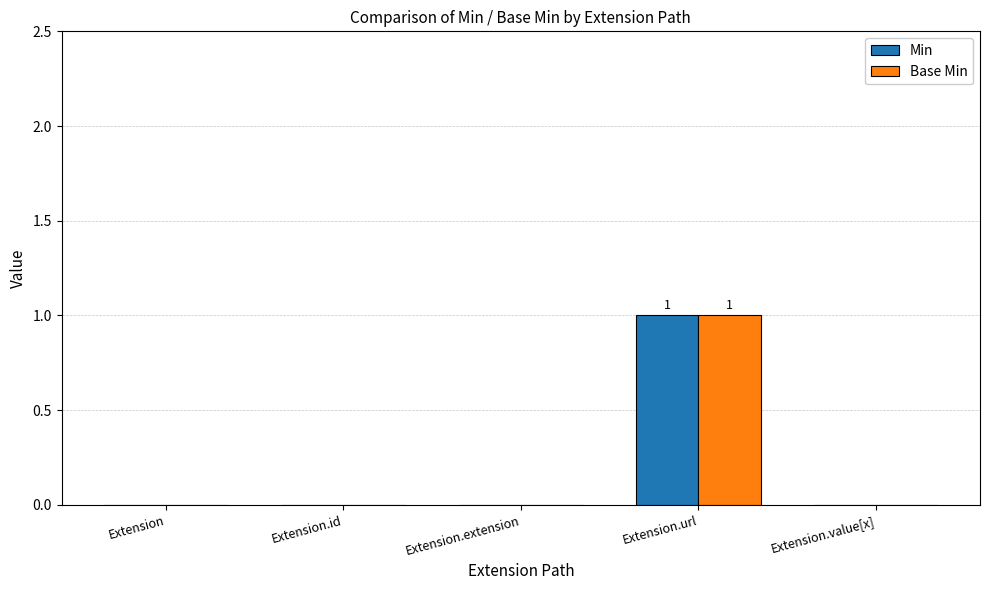

At which category is the sum across all series the highest?

Extension.url